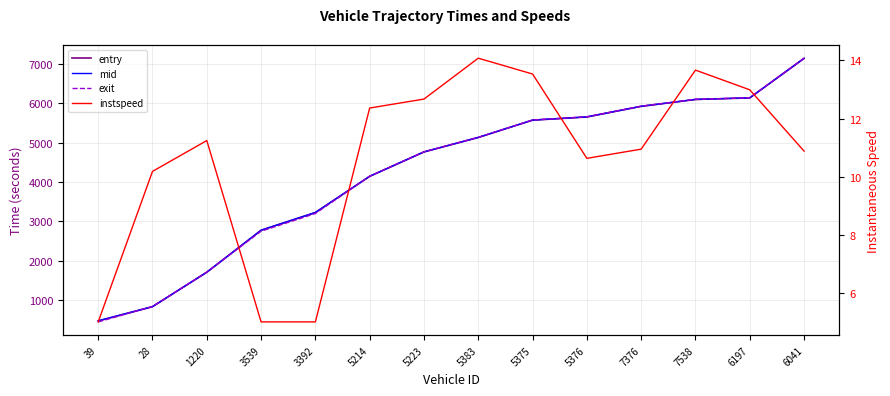

The value of entry at 5214 is 4144.1. True or false?

True